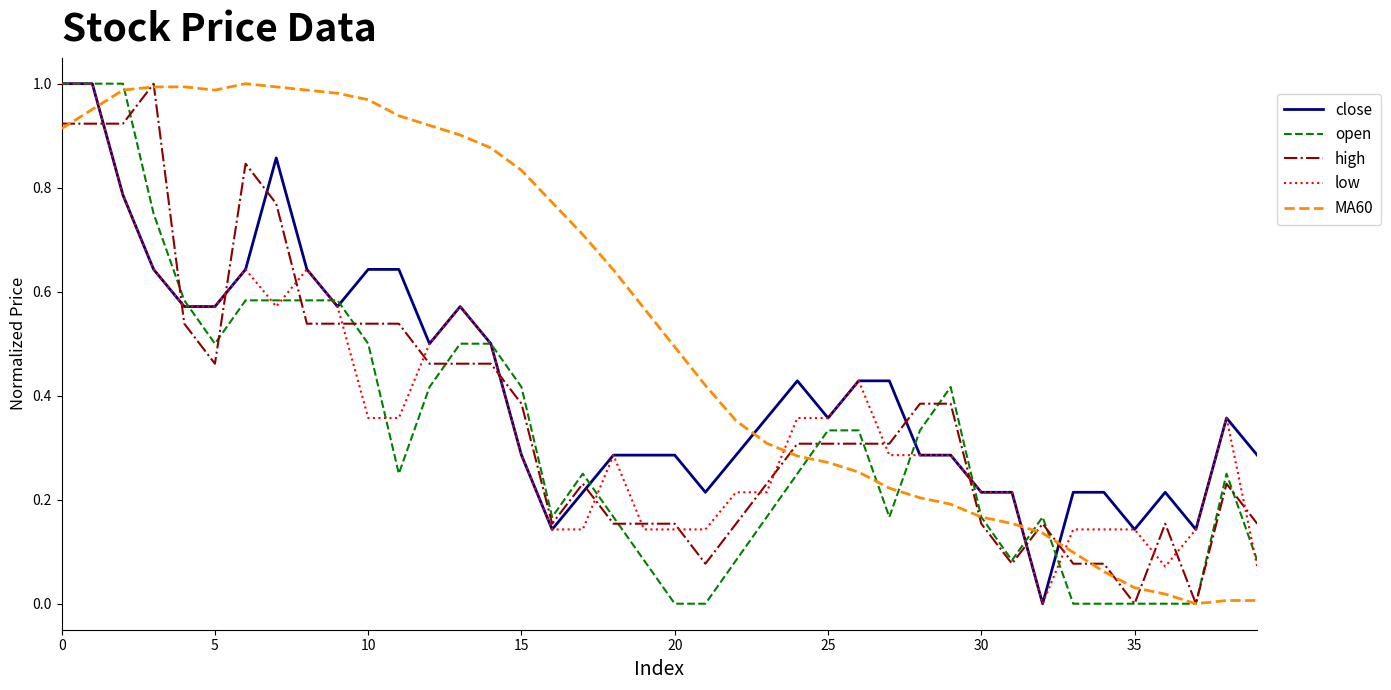

Which series has the largest total across all categories?

MA60